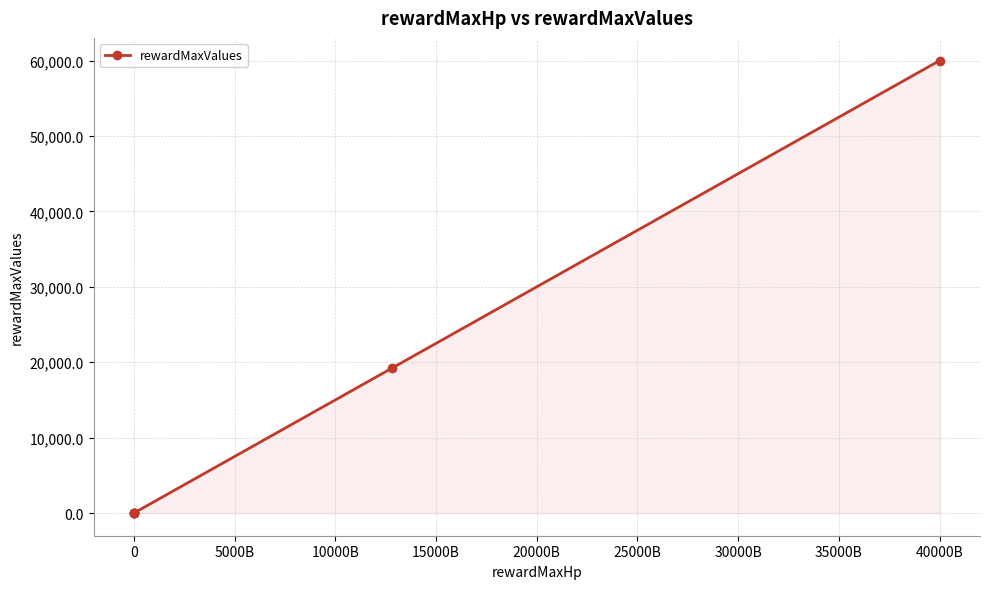

Count the number of data series in this chart.

1